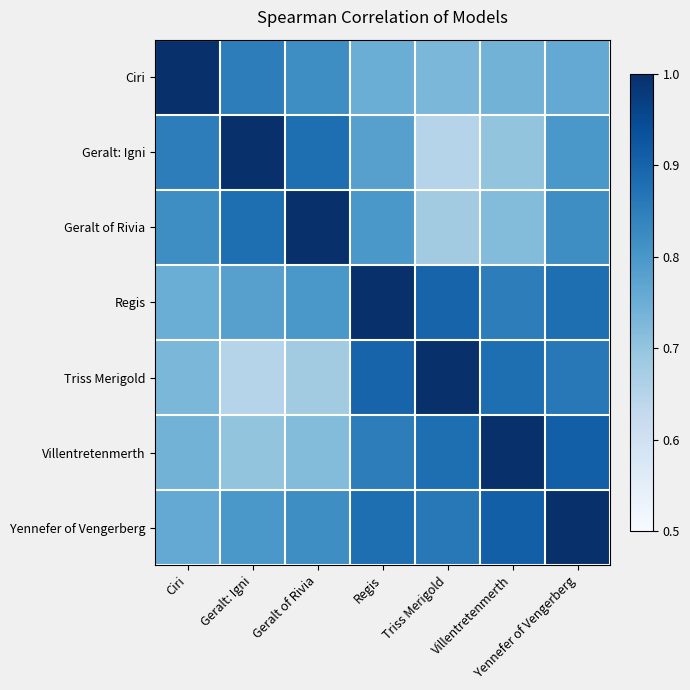

True or false: Regis has a value of 1.3 at Yennefer of Vengerberg.

False